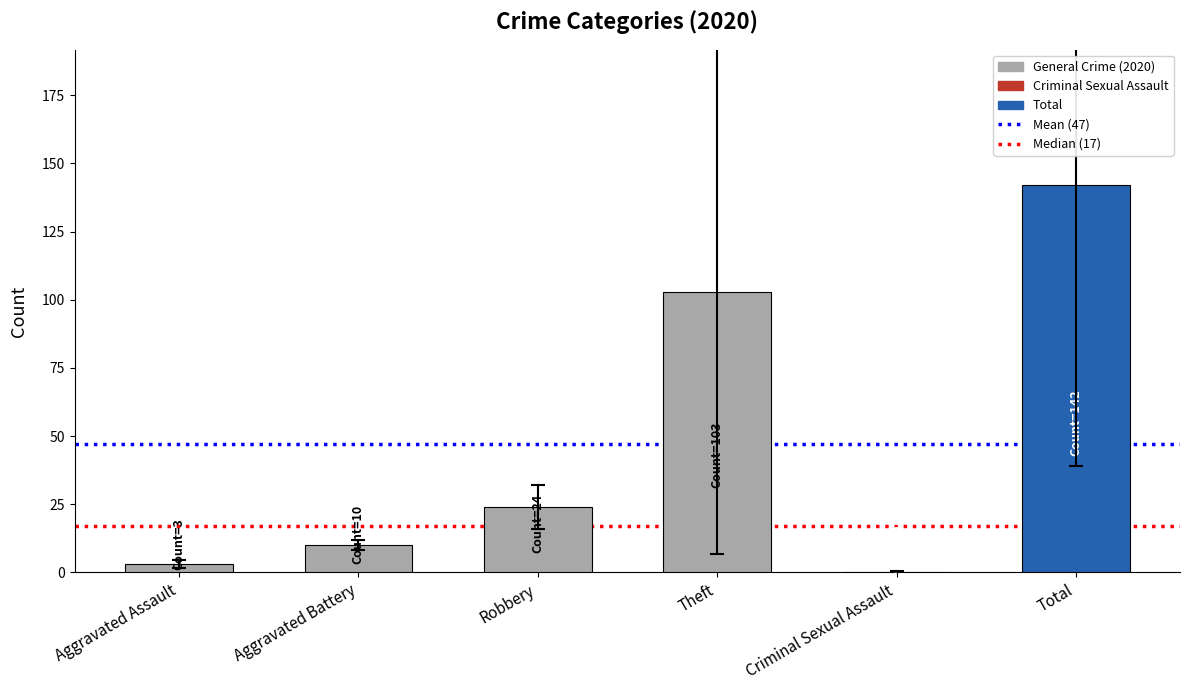

Reading left to right, what are all the values shown in this chart?

Aggravated Assault=3	Aggravated Battery=10	Robbery=24	Theft=103	Criminal Sexual Assault=0	Total=142